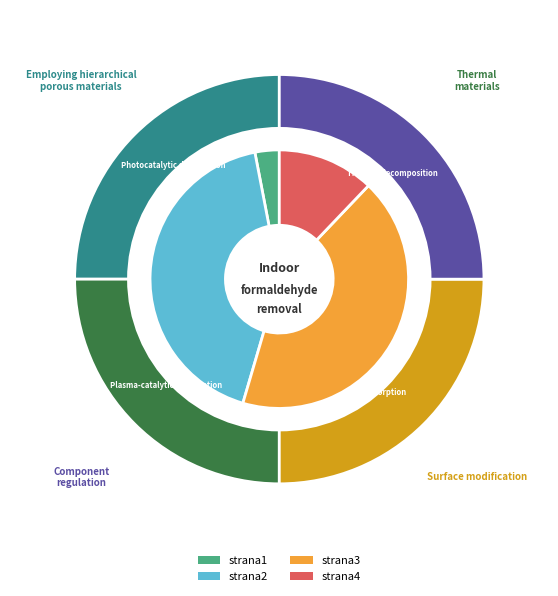

What percentage is the strana4 slice, to the nearest percent?

12%